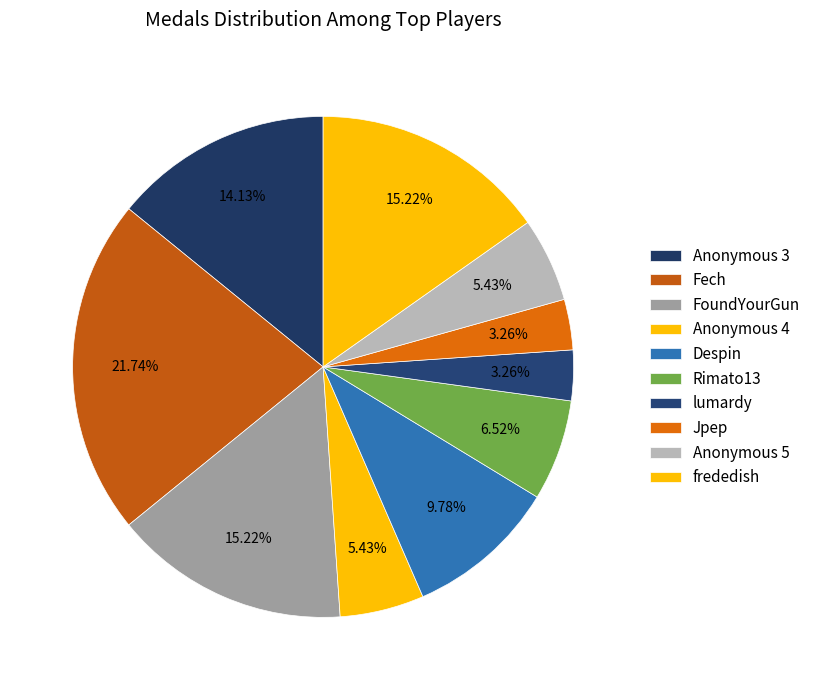

Does Despin account for over 50% of the chart?

No